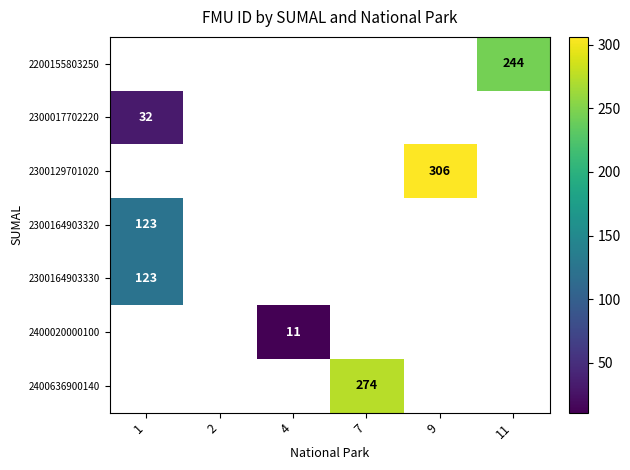

Is it true that 2300129701020 equals 306 at 9?

True